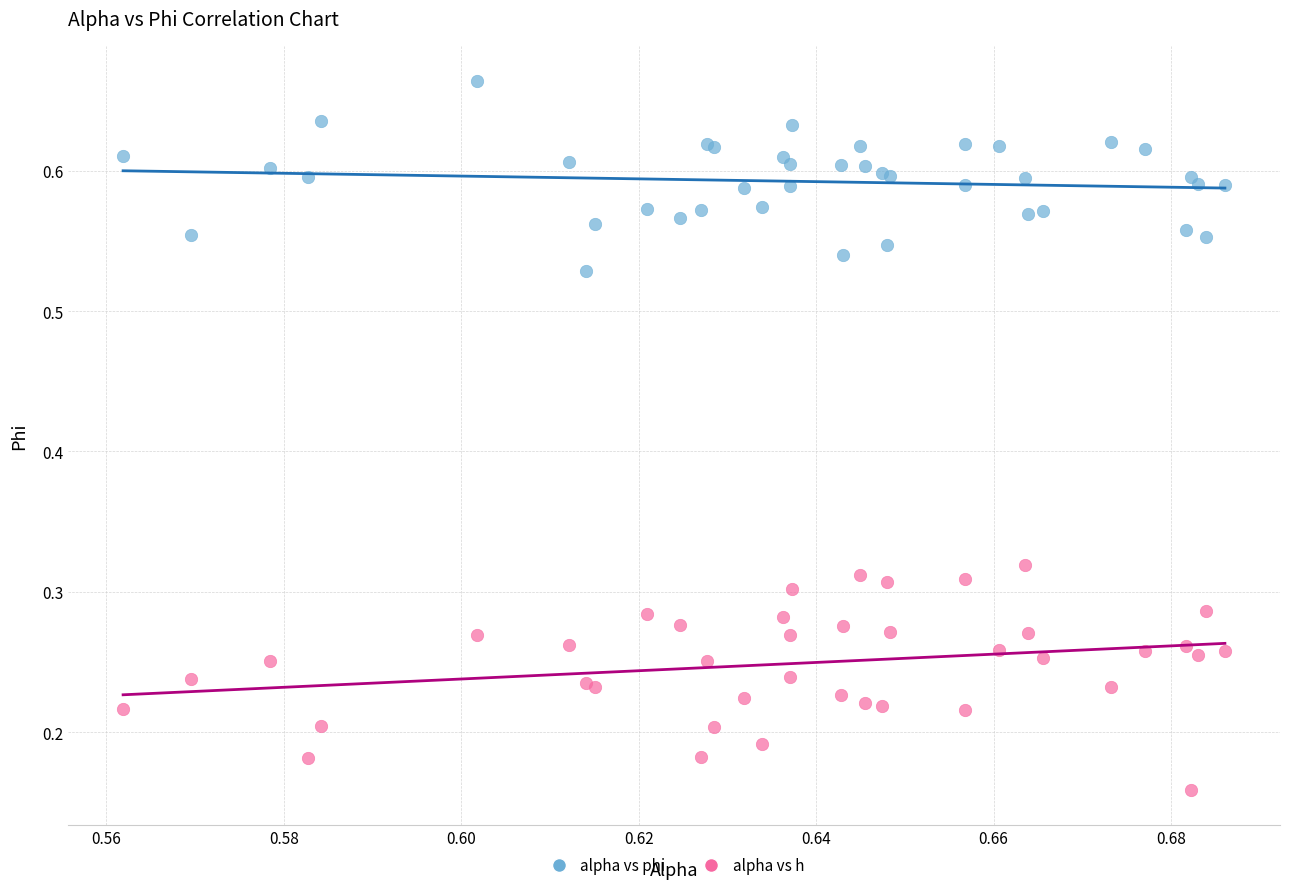

Which series has the widest spread of Y values?

alpha vs h